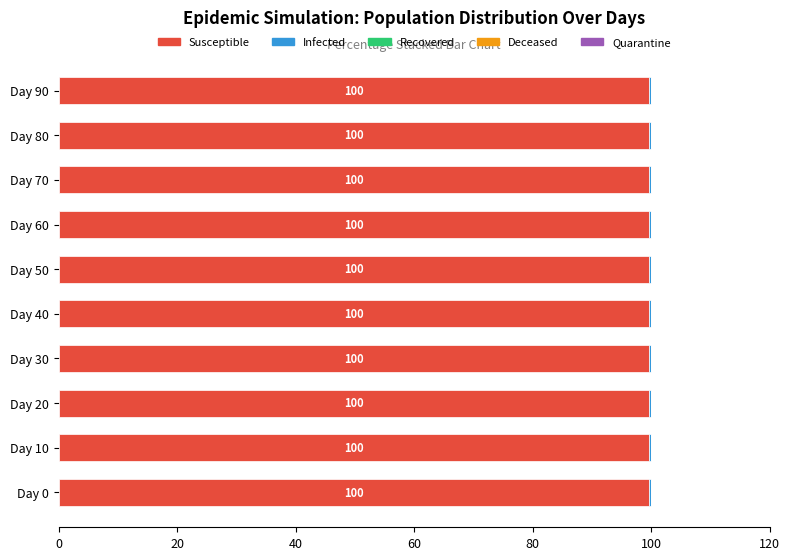

Is it true that Susceptible equals 99.7 at Day 20?

True